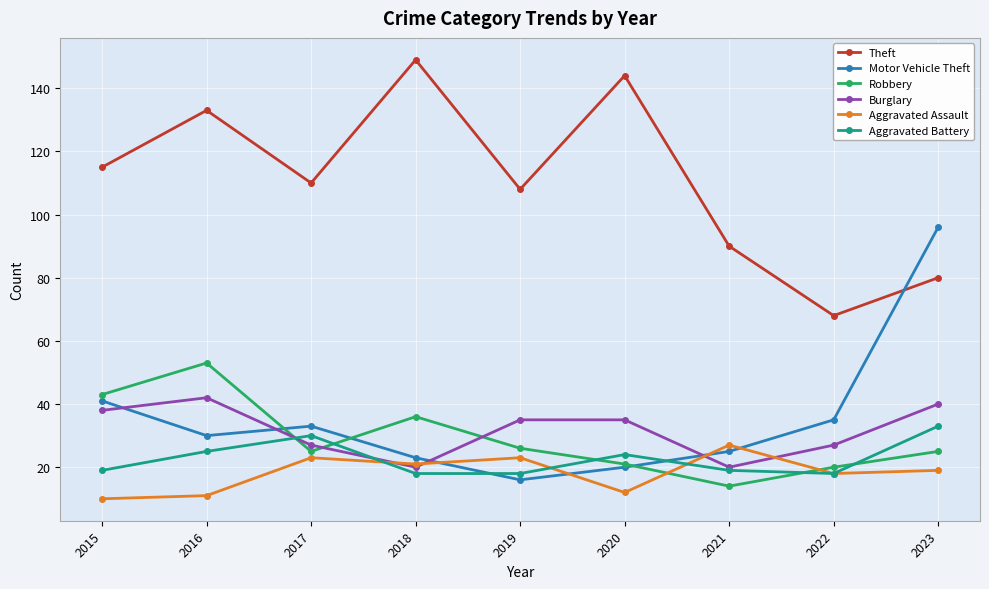

What is the value of the Burglary point at the 9th from the left?

40